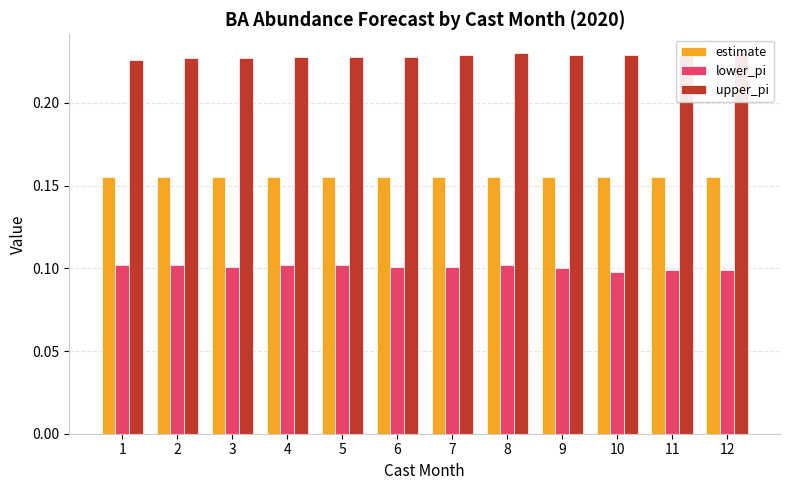

How many categories are shown in the chart?

12